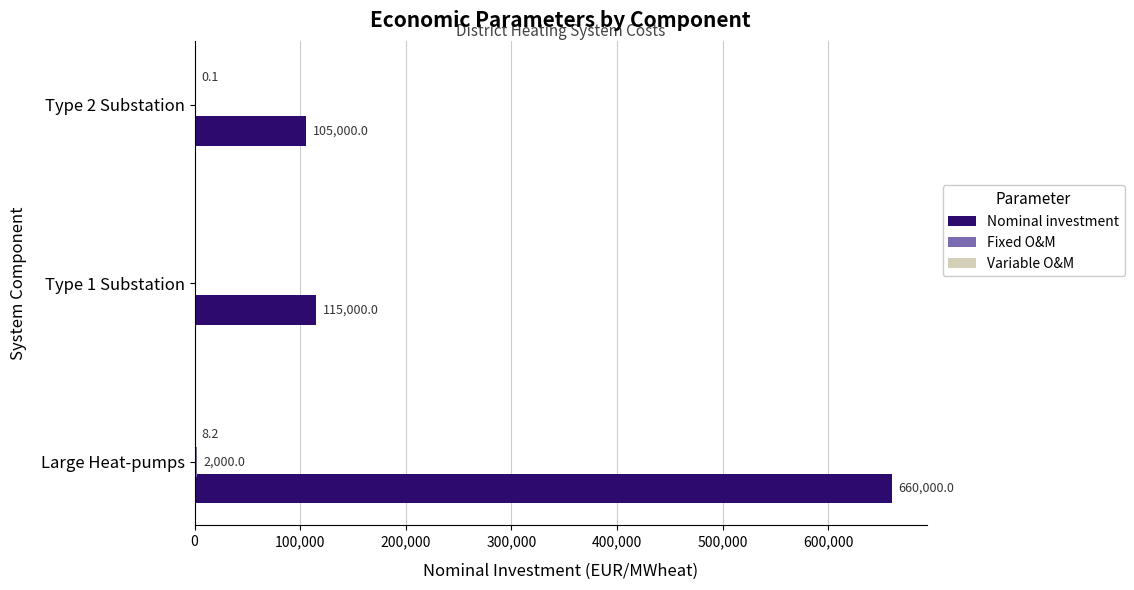

What is the sum of all Nominal investment values?

880000.0